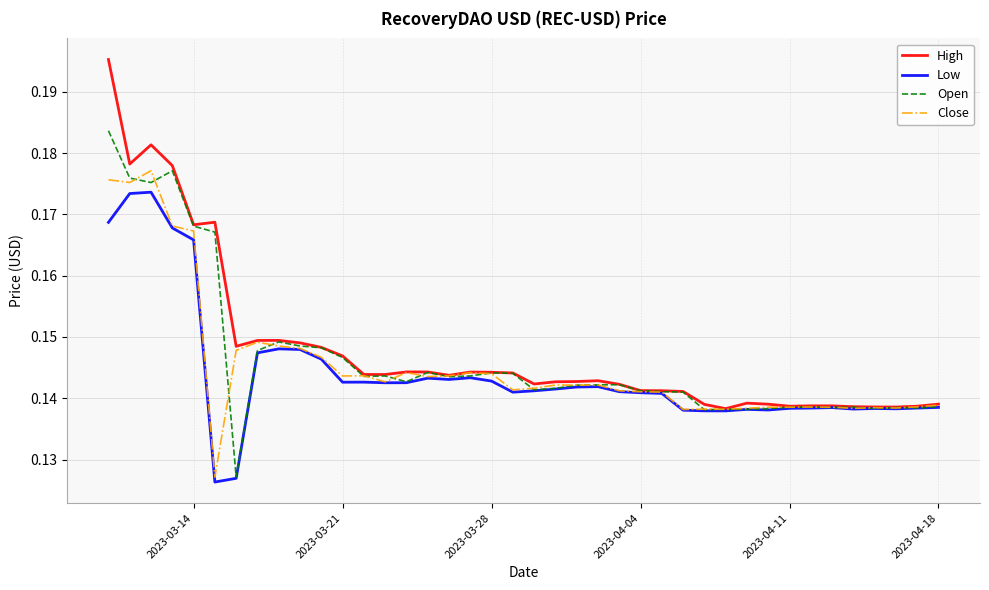

How many lines are shown in the chart?

4